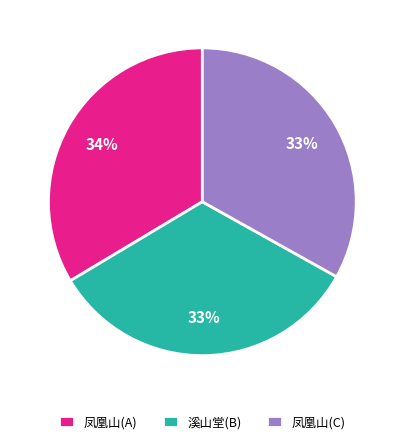

How many slices are in this pie chart?

3